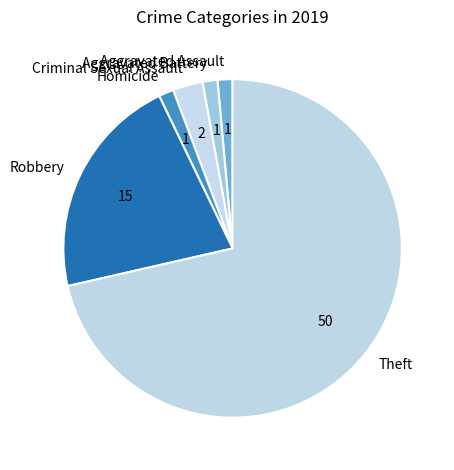

Is it true that Aggravated Battery is 1% of the pie?

True